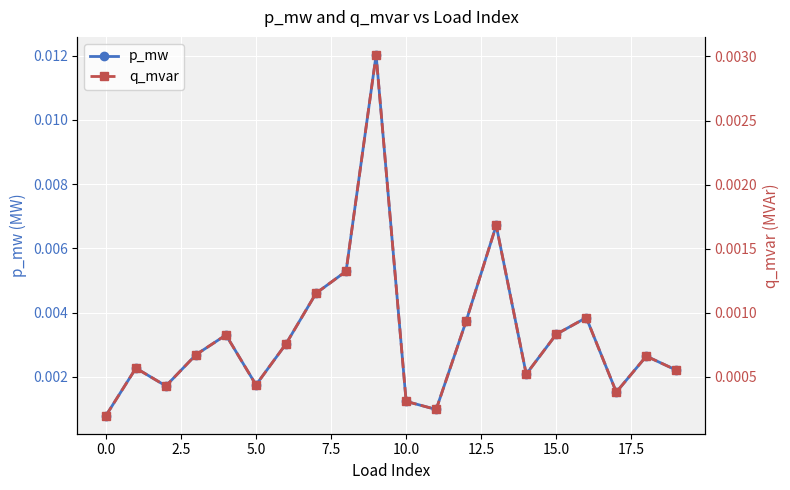

Rank the series by their average value, from highest to lowest.

p_mw, q_mvar